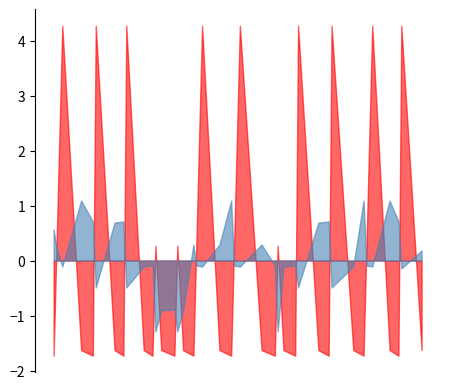

What is the smallest value displayed?

-1.7